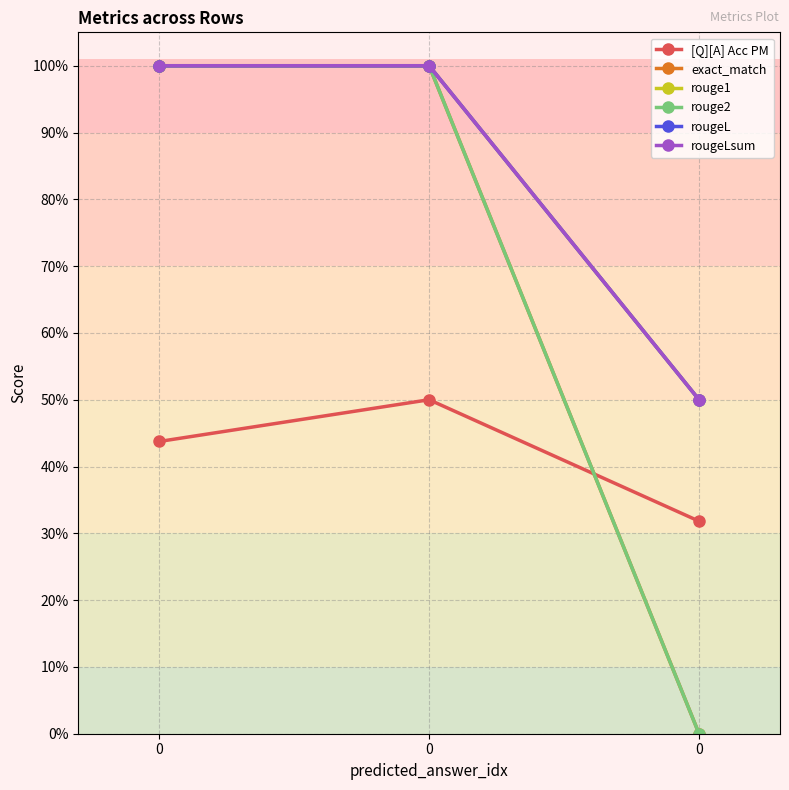

What is the difference between the highest and lowest values at 0?

0.6